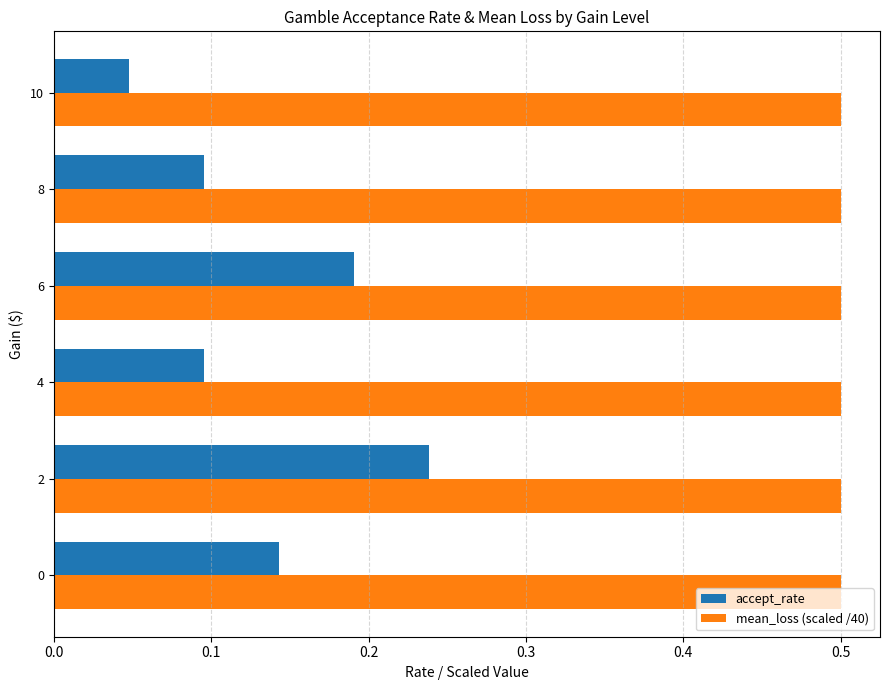

The accept_rate series shows 0.1 at 8. True or false?

True